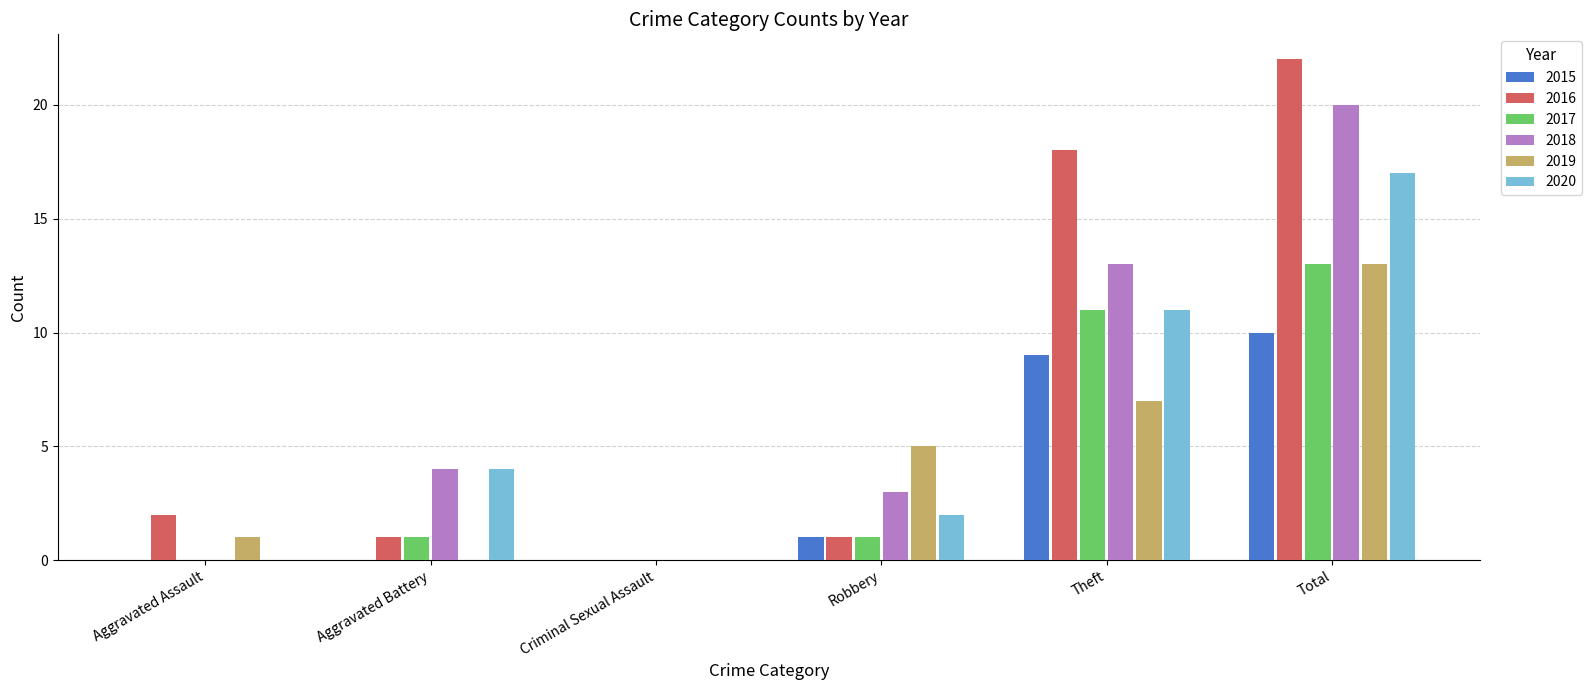

What is the highest value of the 2015 series?

10